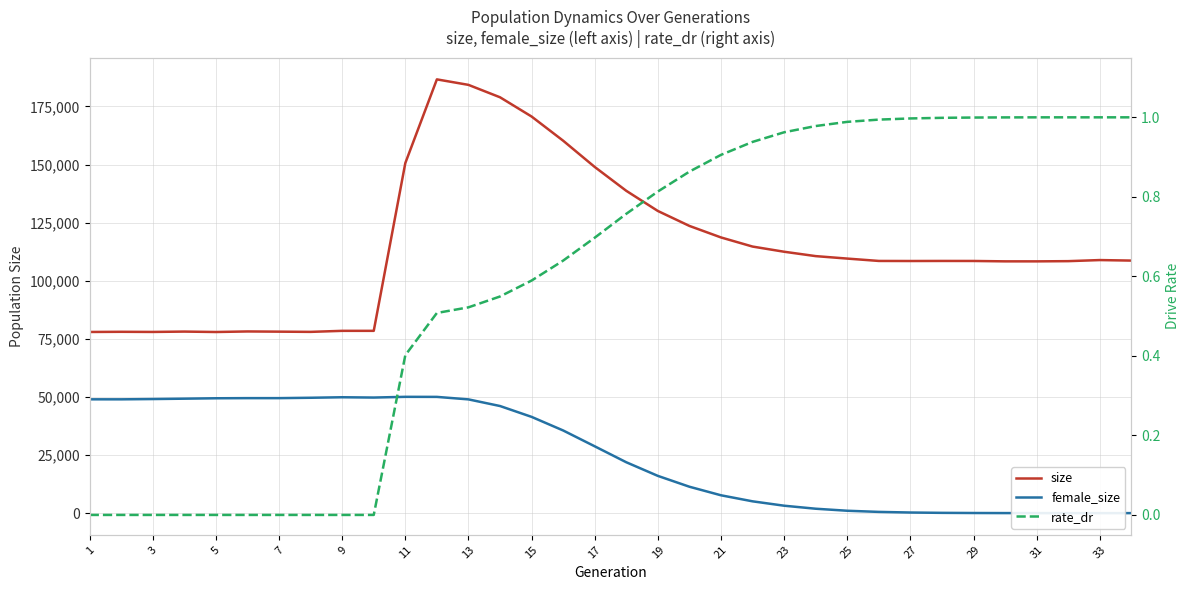

Which series changed the most between 5 and 13?

size